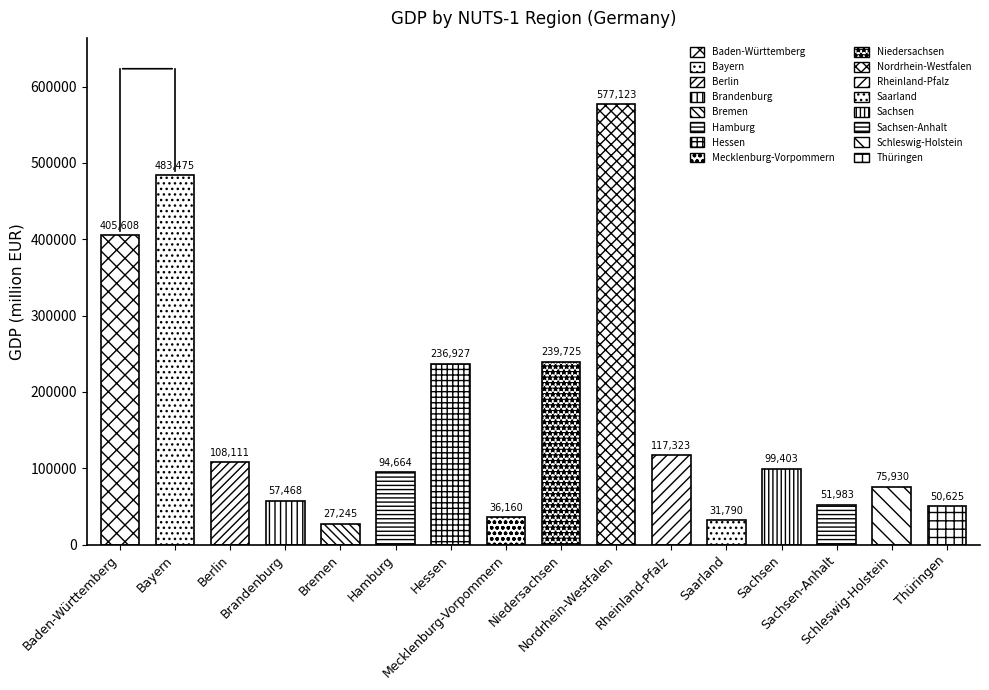

Is it true that the value at Saarland is 31790?

True